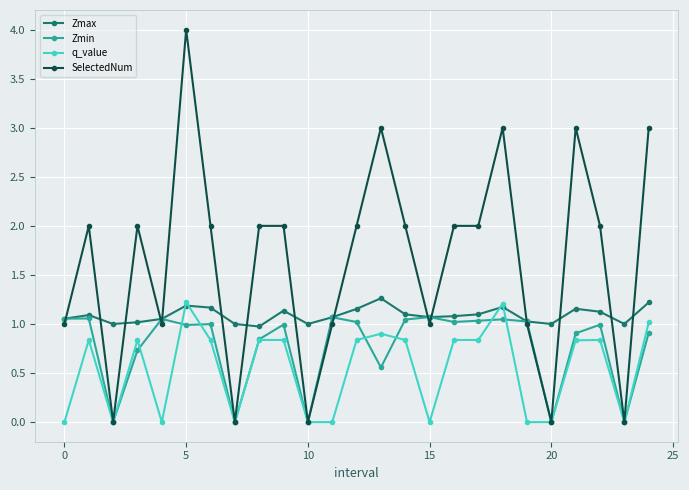

True or false: SelectedNum has more than 0 points higher than both neighbors.

True